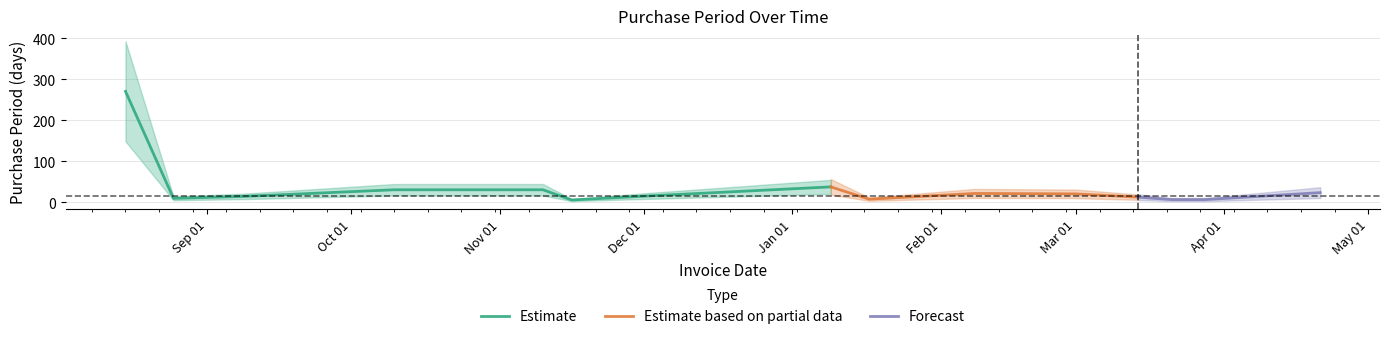

The value at 2016-08-15 is 271. True or false?

True